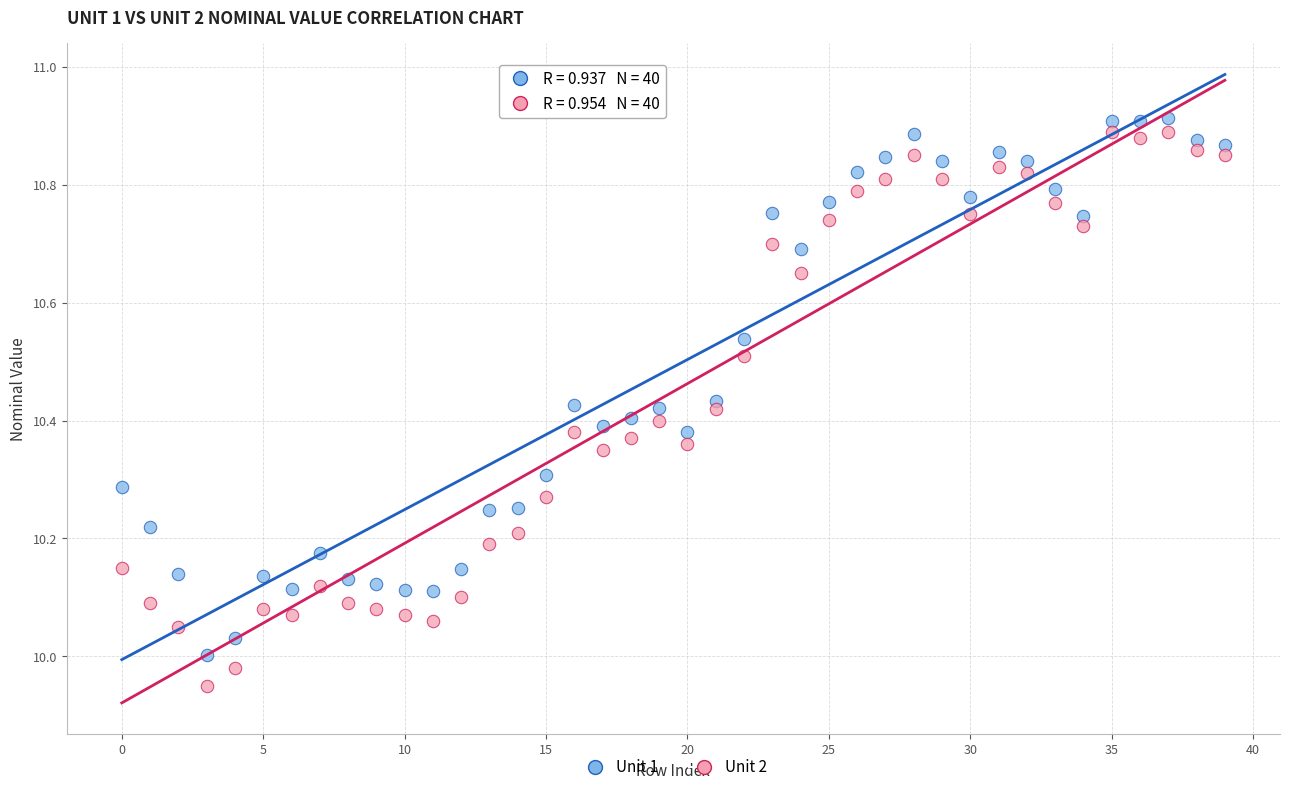

What are all the series names shown in the legend?

Unit 1, Unit 2